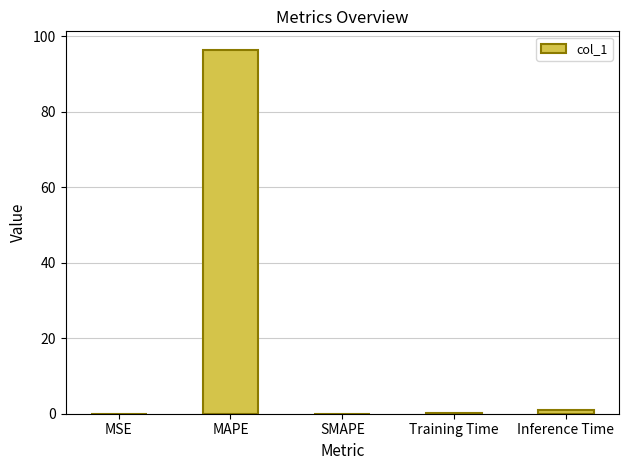

How many categories are shown in the chart?

5